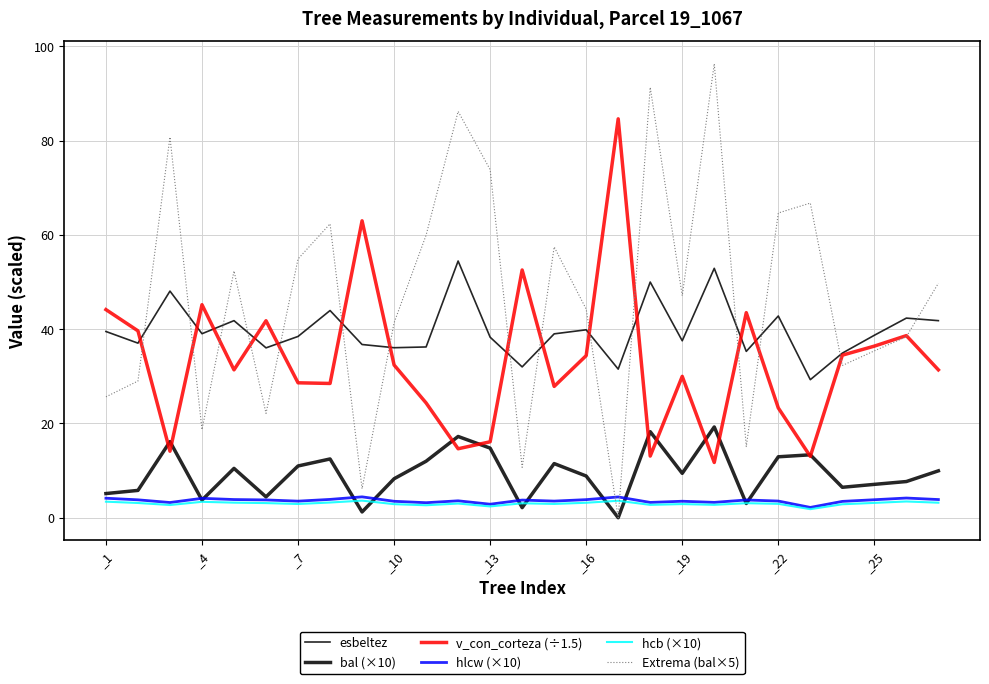

In v_con_corteza (÷1.5), how many points are higher than both neighbors (excluding endpoints)?

8